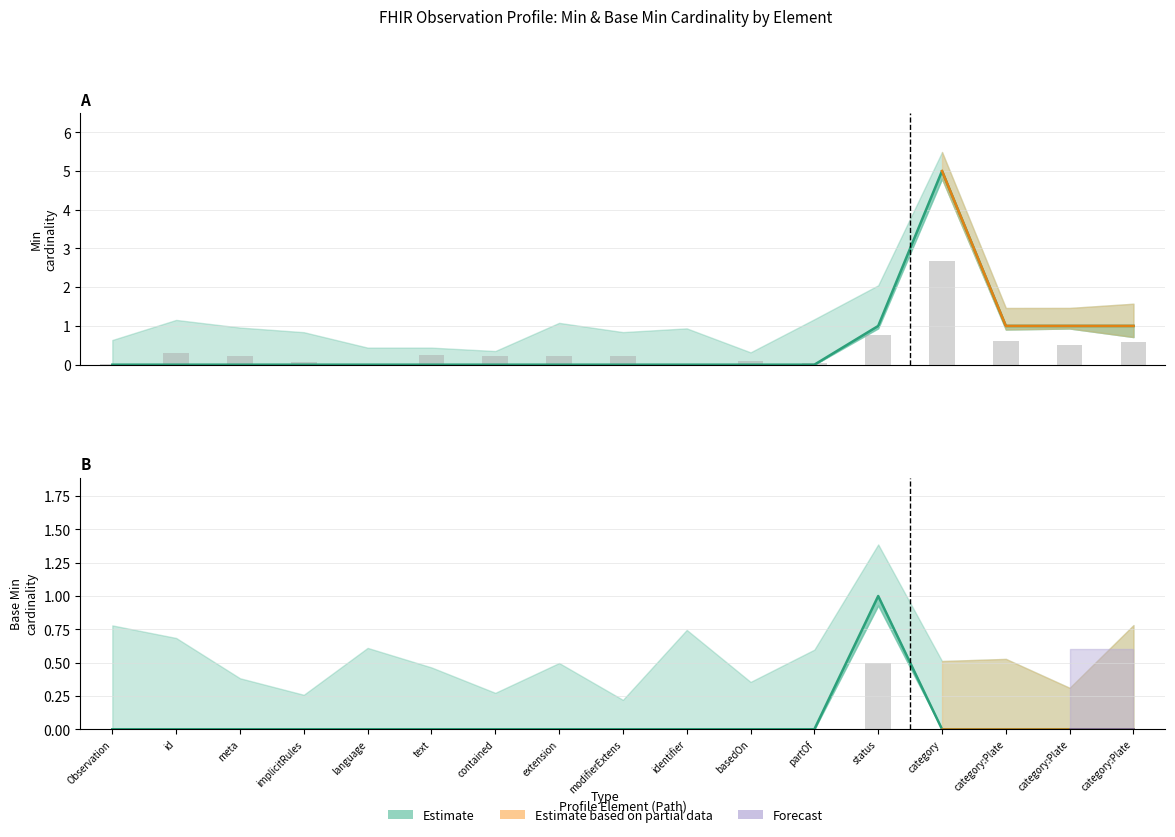

At language, list the series in order from smallest to largest.

Min, Base Min